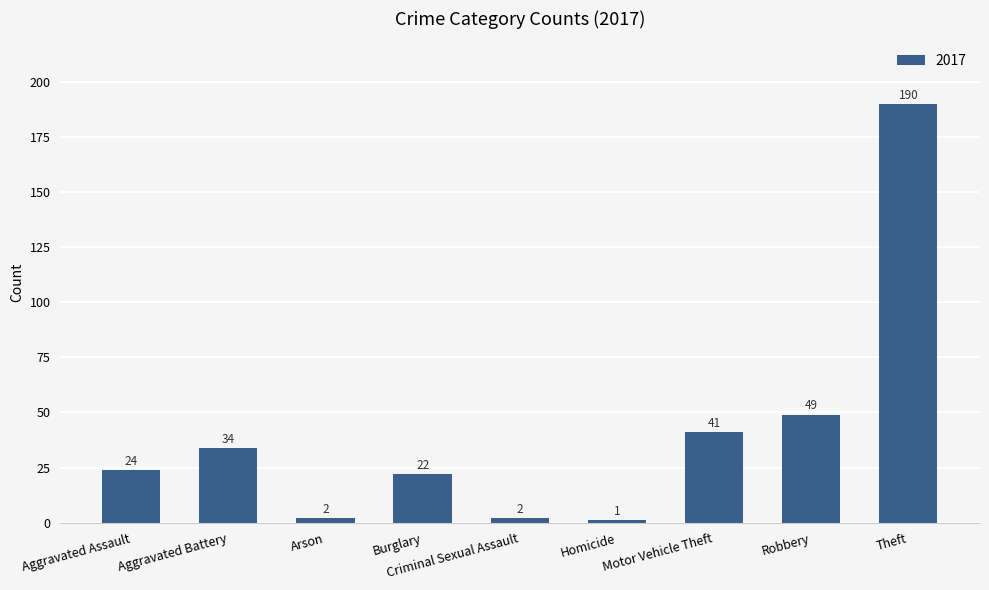

Which label corresponds to the smallest value in the chart?

Homicide